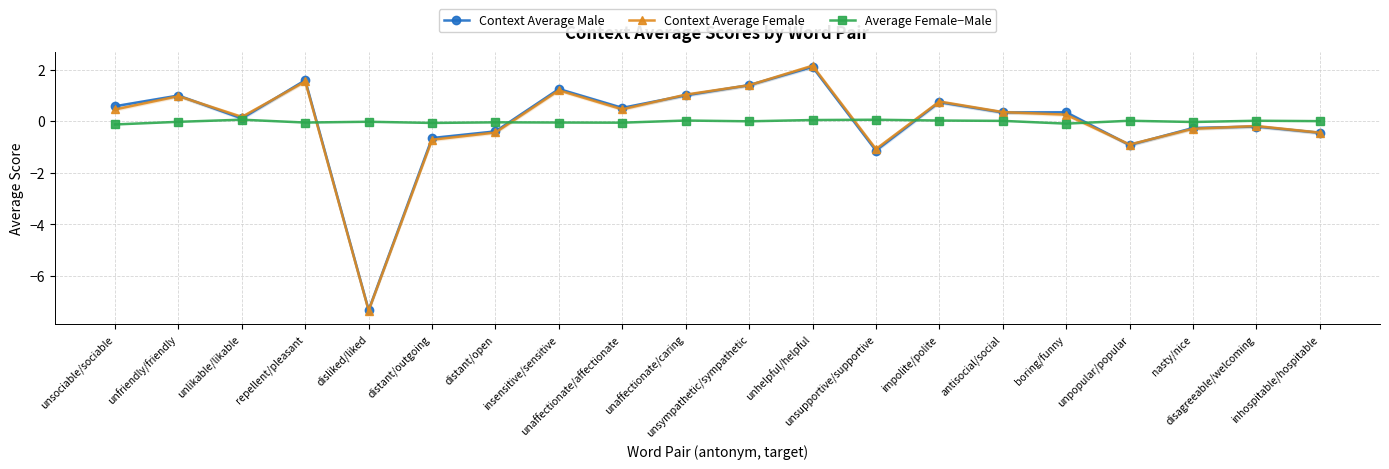

The value of Average Female−Male at unsociable/sociable is -0.1. True or false?

False